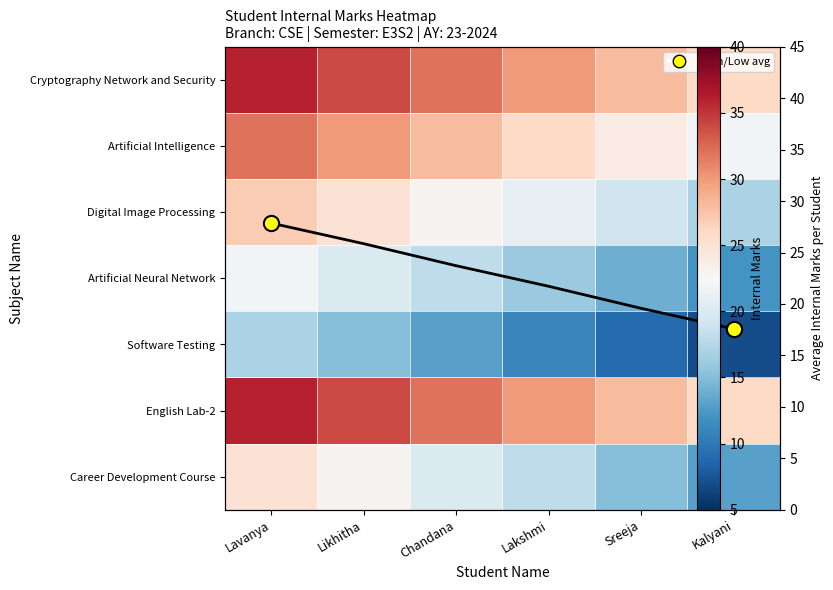

What is the difference between the second highest and minimum values in the Artificial Intelligence series?

8.0